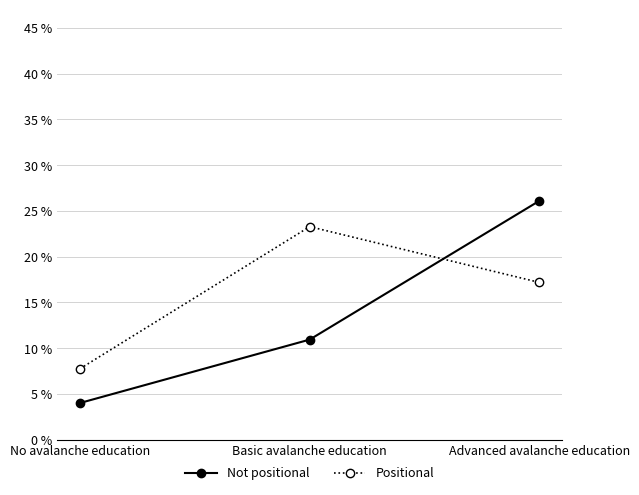

Reading left to right, extract all data points from this chart.

Not positional: No avalanche education=4.0	Basic avalanche education=10.9	Advanced avalanche education=26.1
Positional: No avalanche education=7.8	Basic avalanche education=23.3	Advanced avalanche education=17.2